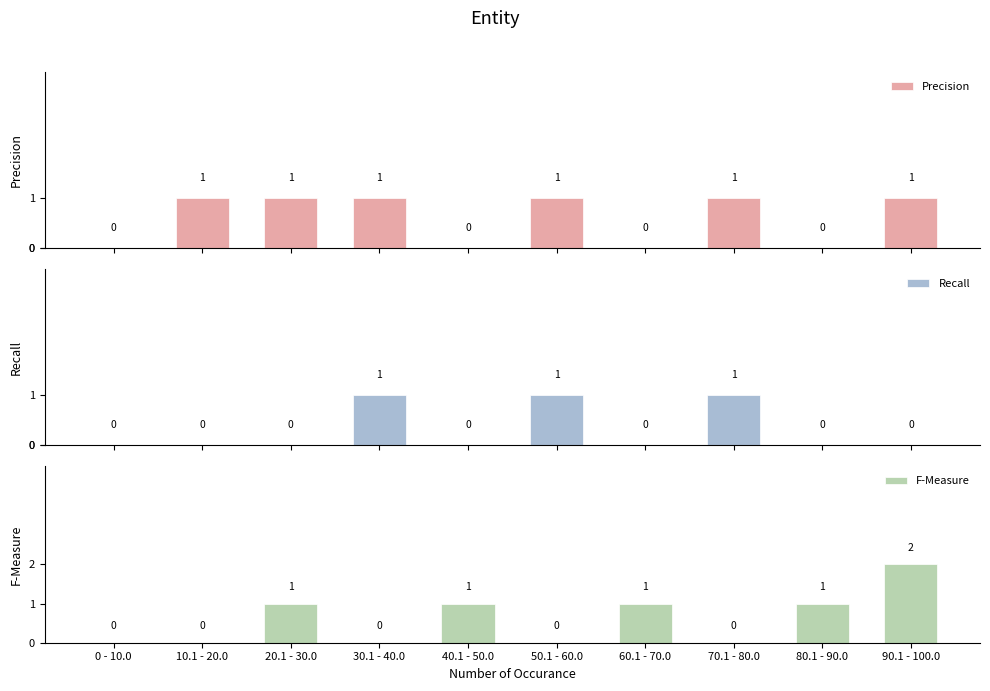

What is the sum of all Precision values?

6